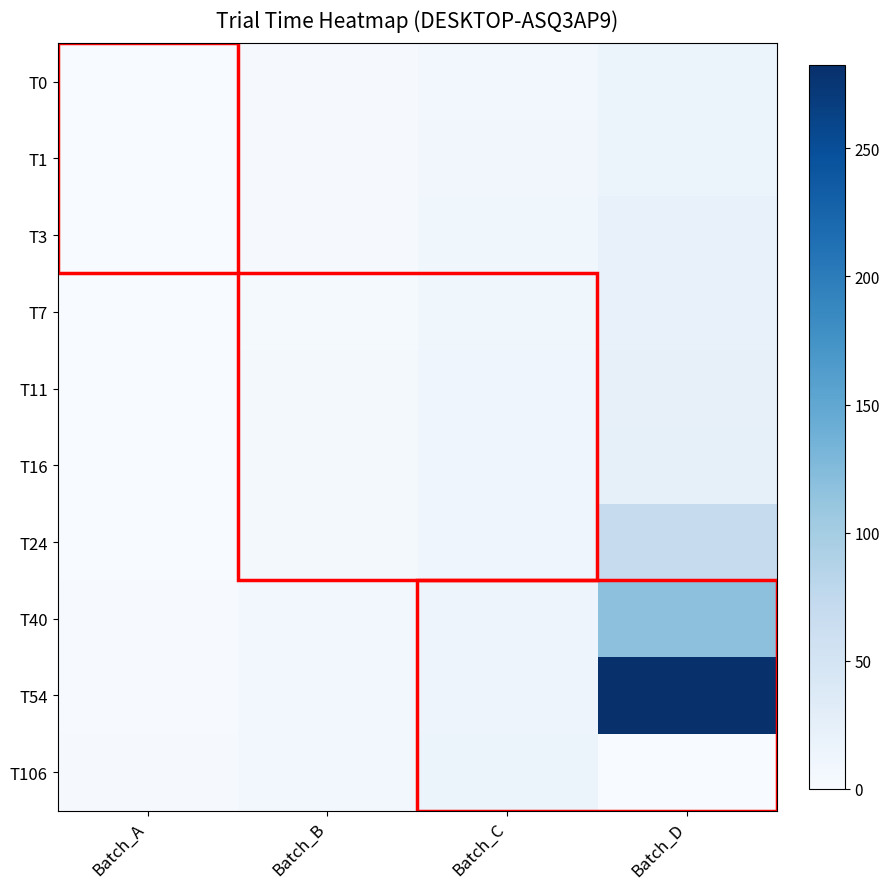

Which has a higher value, Batch_B or Batch_C?

Batch_C